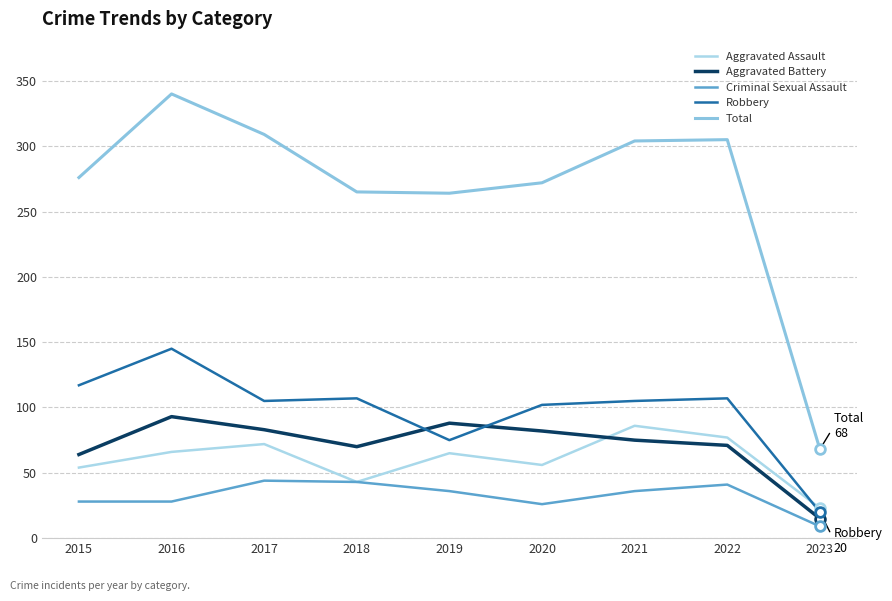

Which series changed the most between 2015 and 2018?

Criminal Sexual Assault